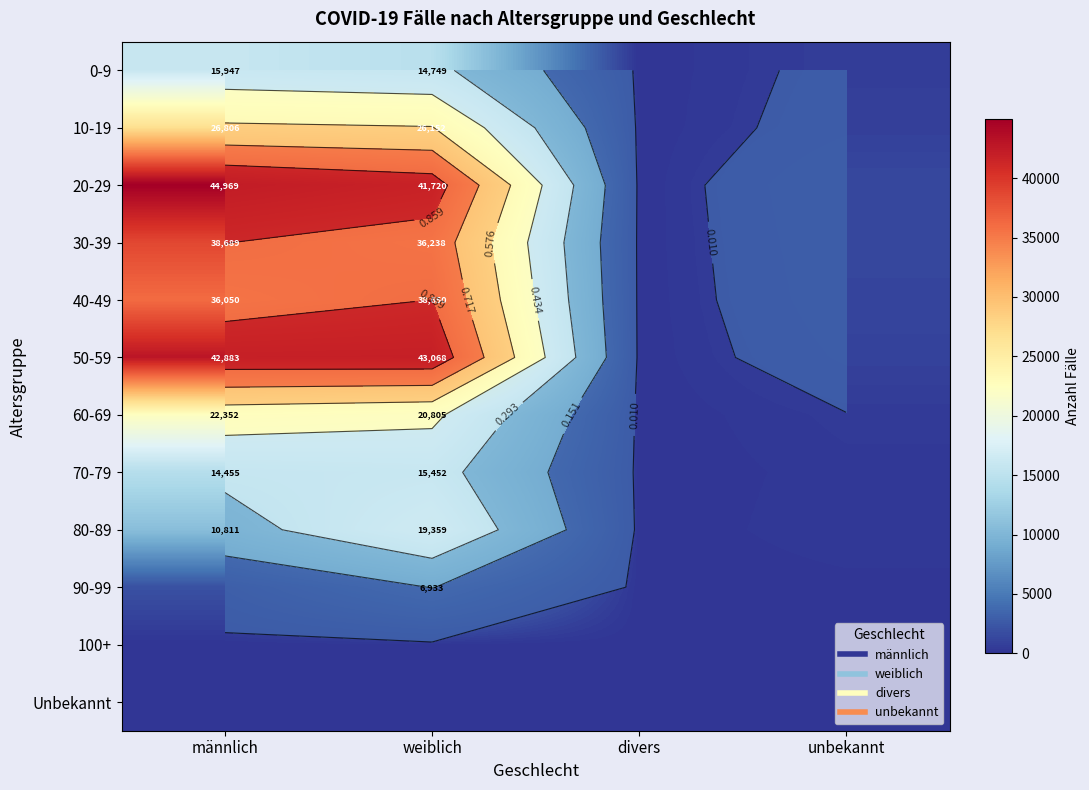

List the series in order of their peak value, lowest first.

Unbekannt, 100+, 90-99, 70-79, 0-9, 80-89, 60-69, 10-19, 40-49, 30-39, 50-59, 20-29